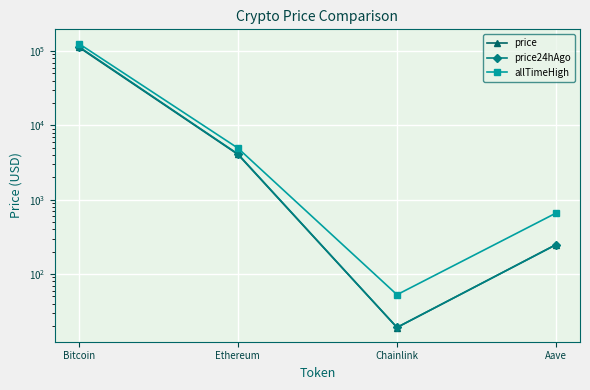

How many categories are shown in the chart?

4